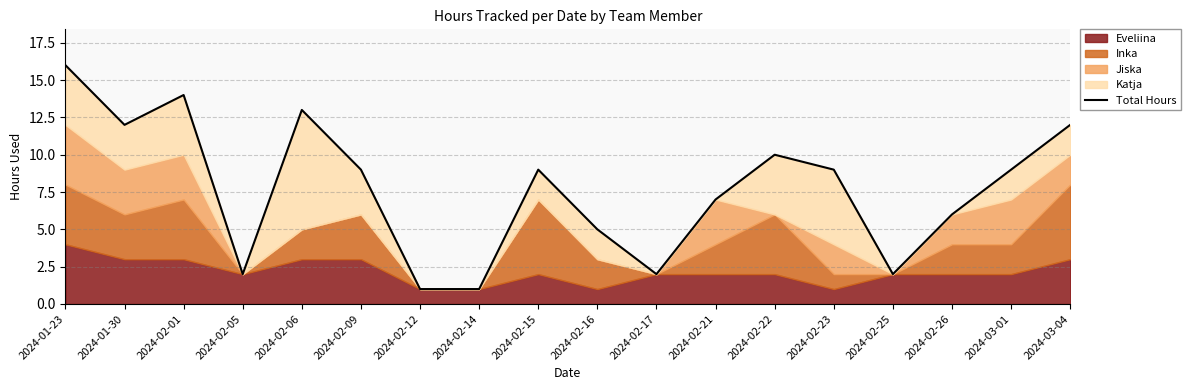

Reading left to right, transcribe all the data shown in this chart.

2024-01-23=16	2024-01-30=12	2024-02-01=14	2024-02-05=2	2024-02-06=13	2024-02-09=9	2024-02-12=1	2024-02-14=1	2024-02-15=9	2024-02-16=5	2024-02-17=2	2024-02-21=7	2024-02-22=10	2024-02-23=9	2024-02-25=2	2024-02-26=6	2024-03-01=9	2024-03-04=12